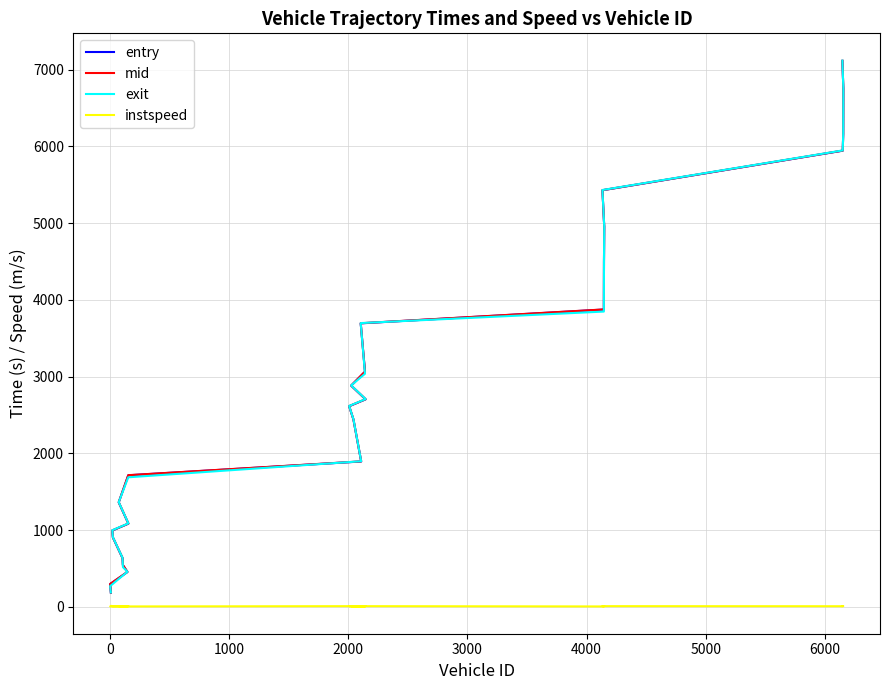

What is the difference between the maximum and minimum values in the entry series?

6930.1